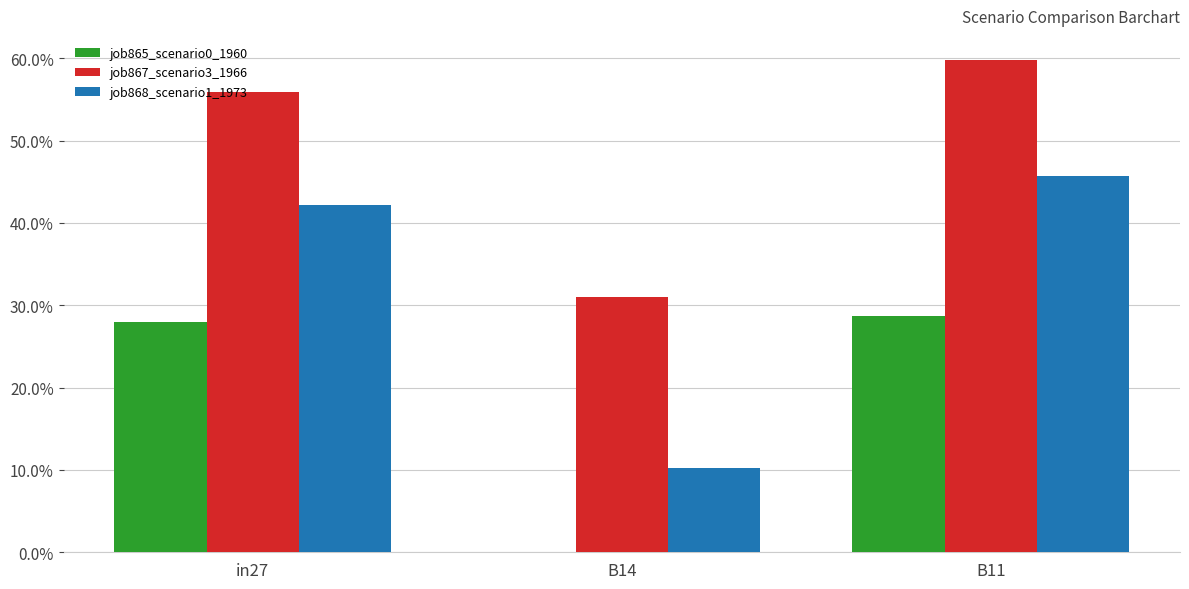

What is the approximate value of job868_scenario1_1973 at B14?

0.1